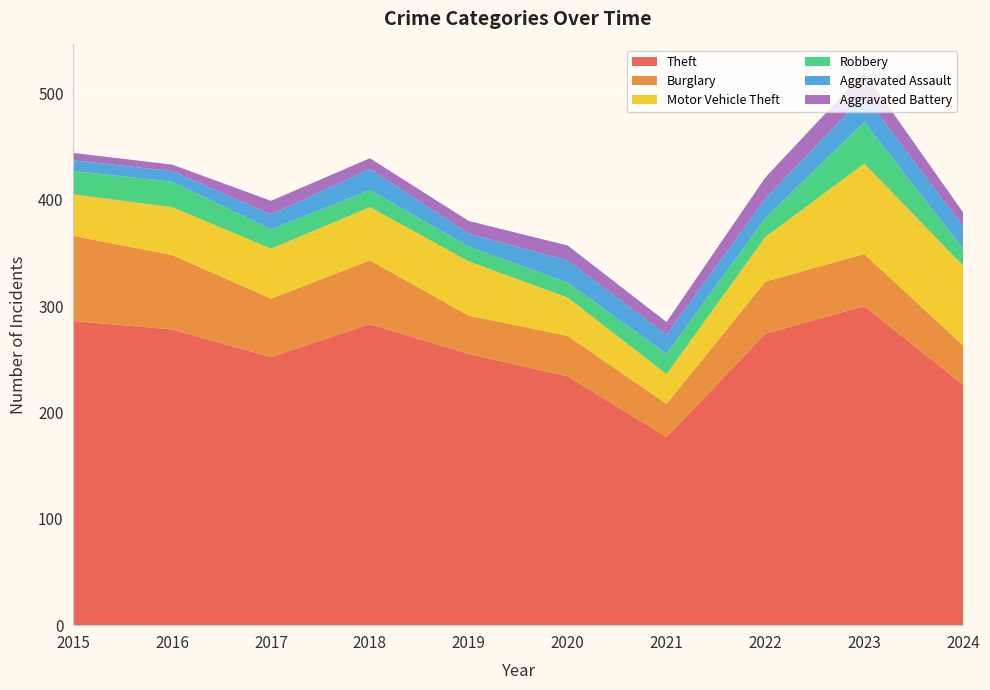

Reading right to left, extract all data points from this chart.

Theft: 2024=226	2023=300	2022=274	2021=177	2020=234	2019=255	2018=283	2017=252	2016=278	2015=286
Burglary: 2024=37	2023=49	2022=49	2021=31	2020=38	2019=36	2018=60	2017=55	2016=70	2015=80
Motor Vehicle Theft: 2024=75	2023=85	2022=42	2021=28	2020=36	2019=51	2018=50	2017=47	2016=45	2015=39
Robbery: 2024=16	2023=39	2022=18	2021=19	2020=14	2019=14	2018=16	2017=18	2016=24	2015=22
Aggravated Assault: 2024=21	2023=25	2022=18	2021=18	2020=21	2019=12	2018=20	2017=14	2016=10	2015=10
Aggravated Battery: 2024=13	2023=22	2022=20	2021=12	2020=14	2019=12	2018=10	2017=13	2016=6	2015=7